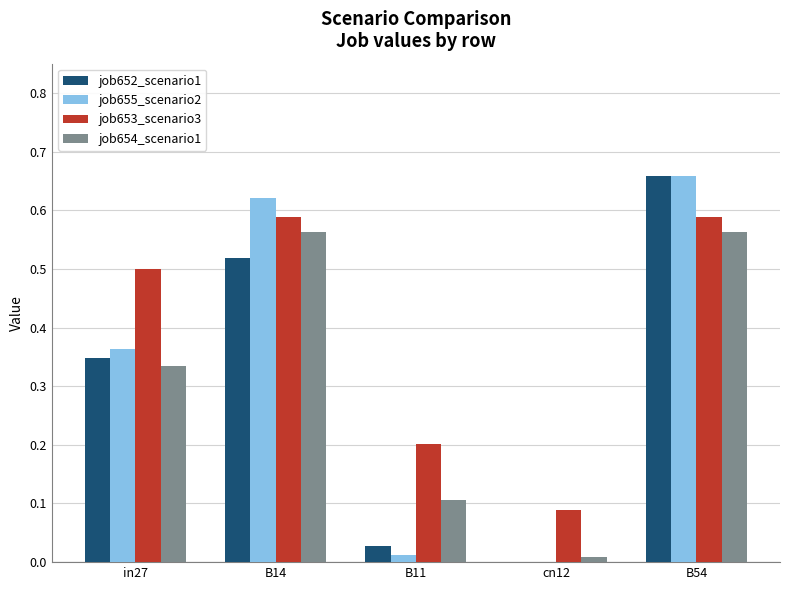

Which category has the highest value across all series?

B54